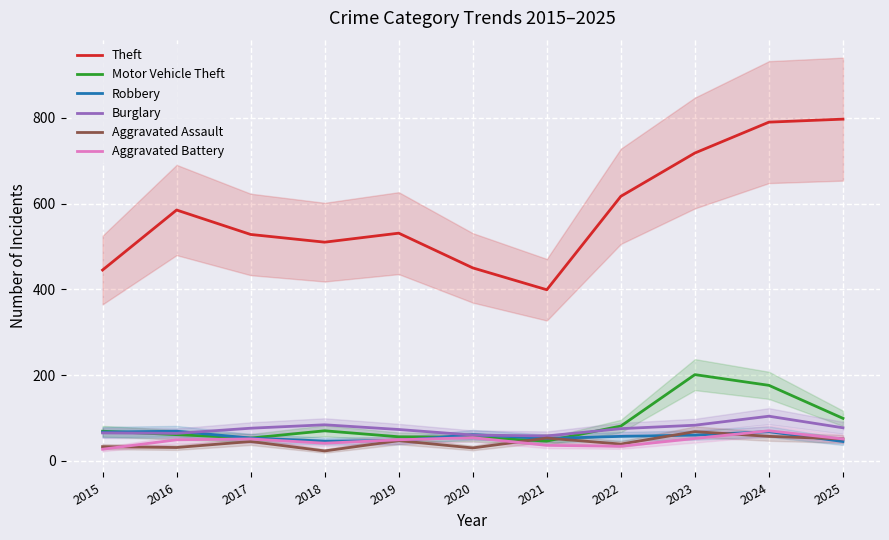

What is the minimum value shown in the chart?

23